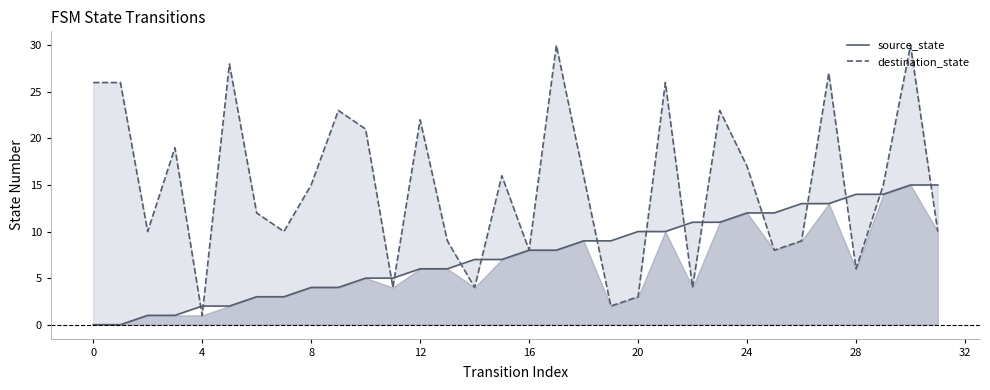

What are all the series names shown in the legend?

source_state, destination_state